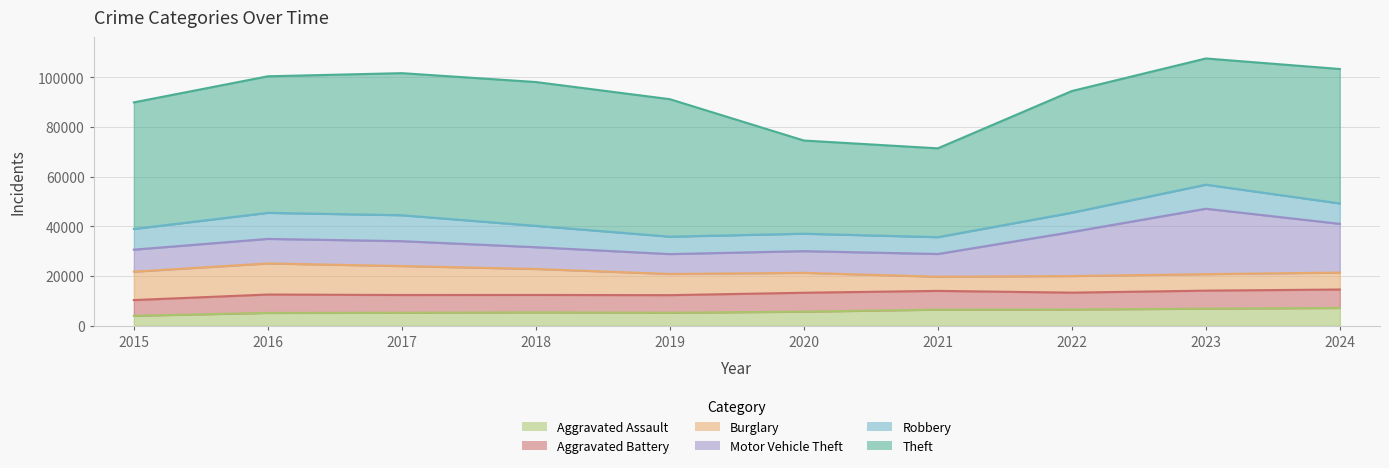

Rank the series by their maximum value, from highest to lowest.

Theft, Motor Vehicle Theft, Burglary, Robbery, Aggravated Battery, Aggravated Assault